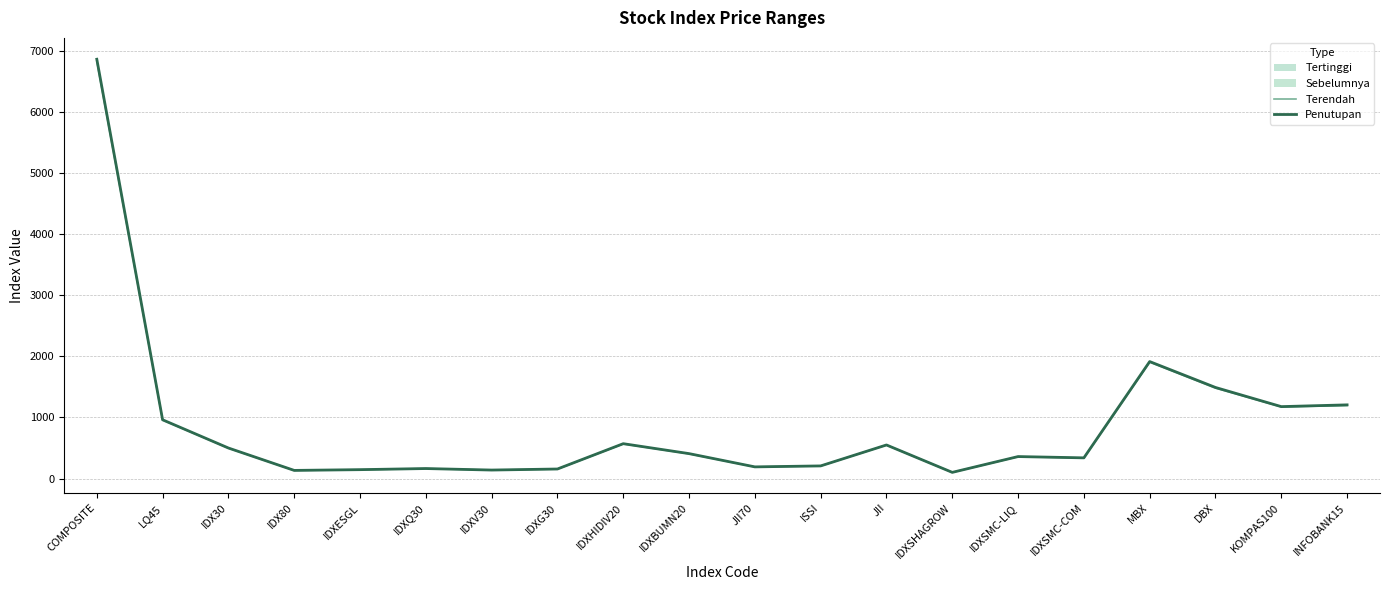

Between IDX80 and IDXSHAGROW, which series saw the biggest shift?

Penutupan